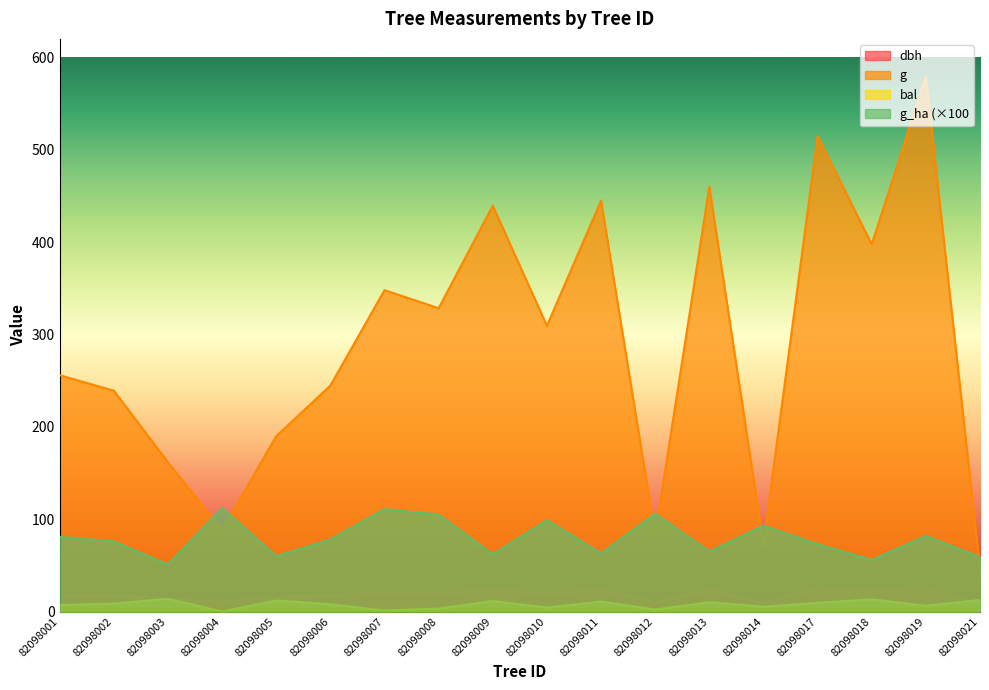

What is the sum of the bal values at 82098014 and 82098017?

14.8